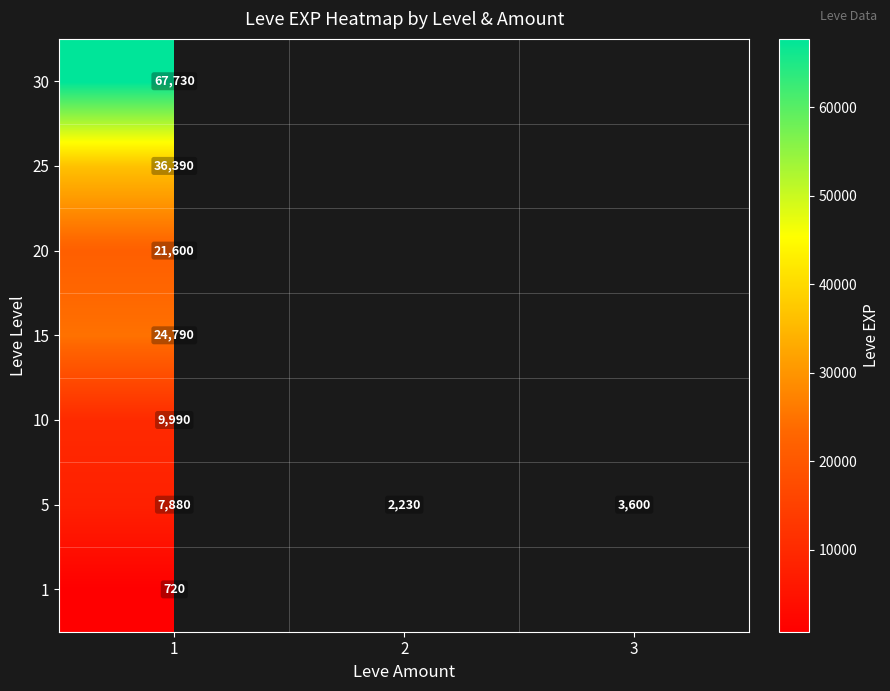

At how many categories does at least one series exceed 11239?

1